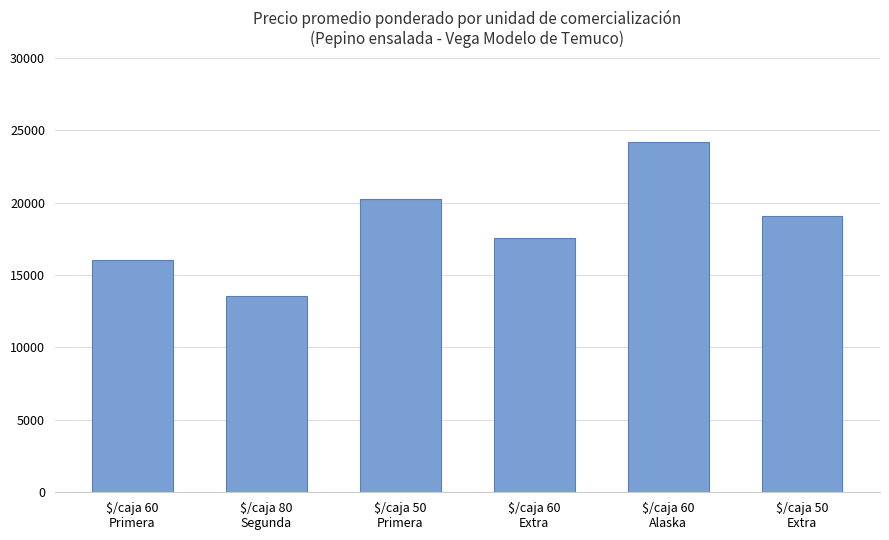

Count the number of categories in the chart.

6